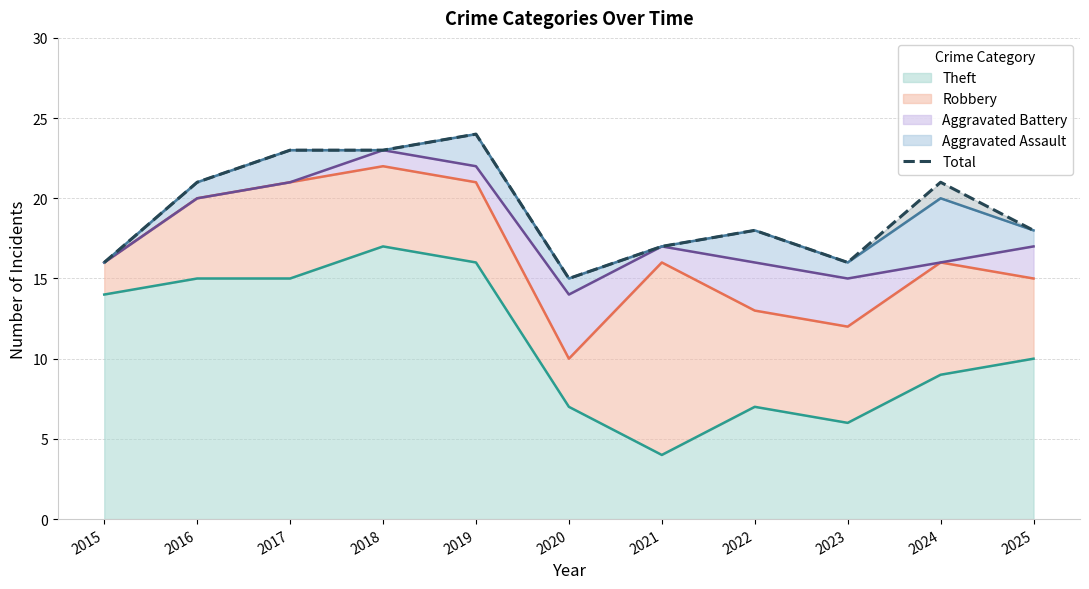

Reading left to right, what are all the values shown in this chart?

2015=16	2016=21	2017=23	2018=23	2019=24	2020=15	2021=17	2022=18	2023=16	2024=21	2025=18